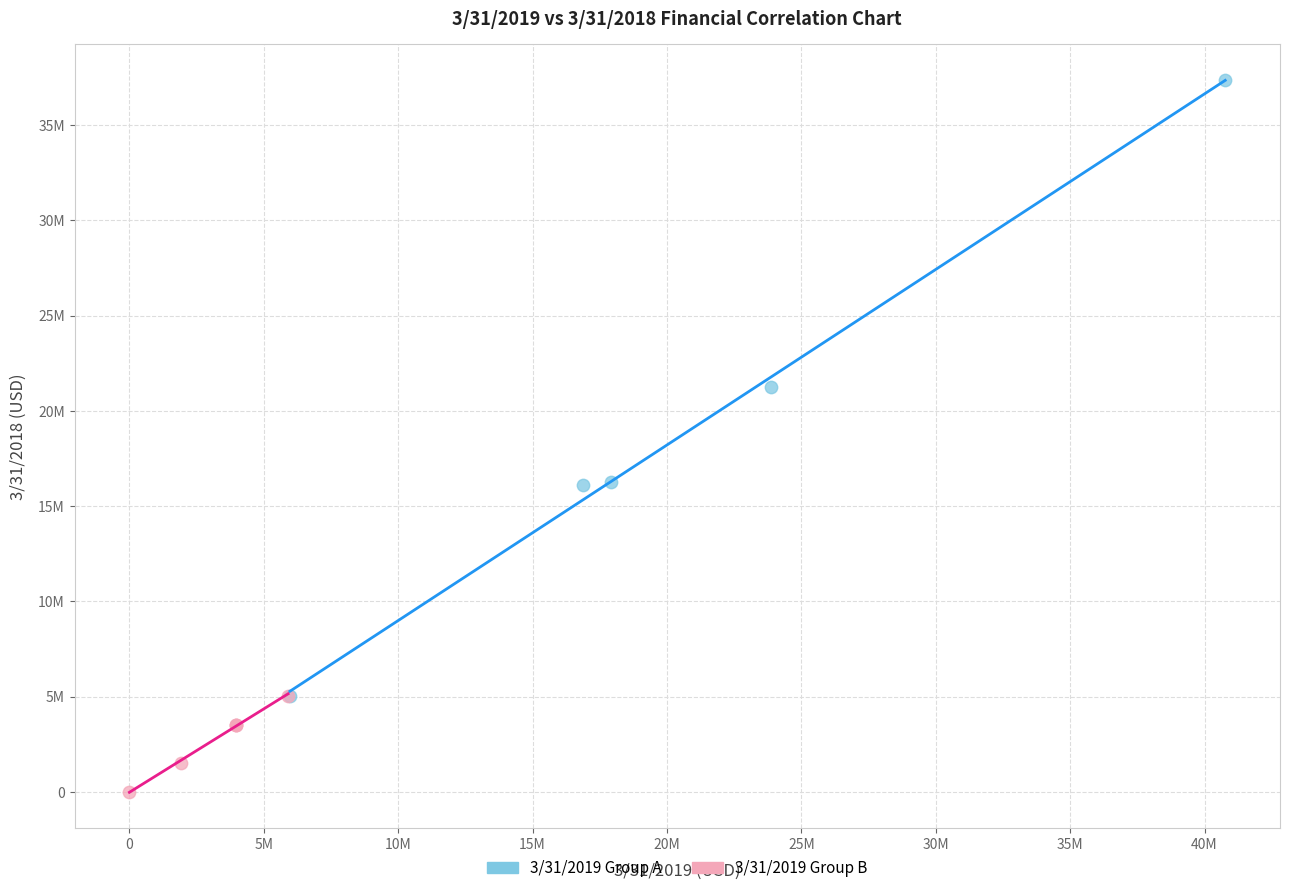

What are all the series names shown in the legend?

3/31/2019 Group A, 3/31/2019 Group B